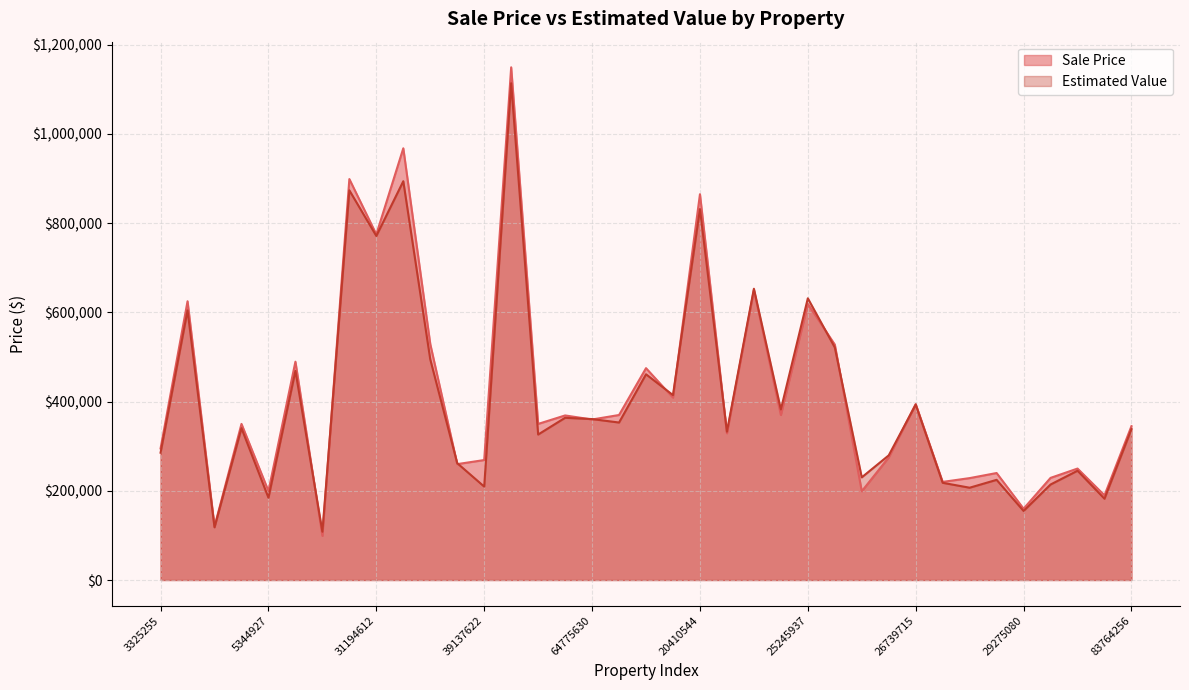

What is the greatest value displayed?

1149581.9